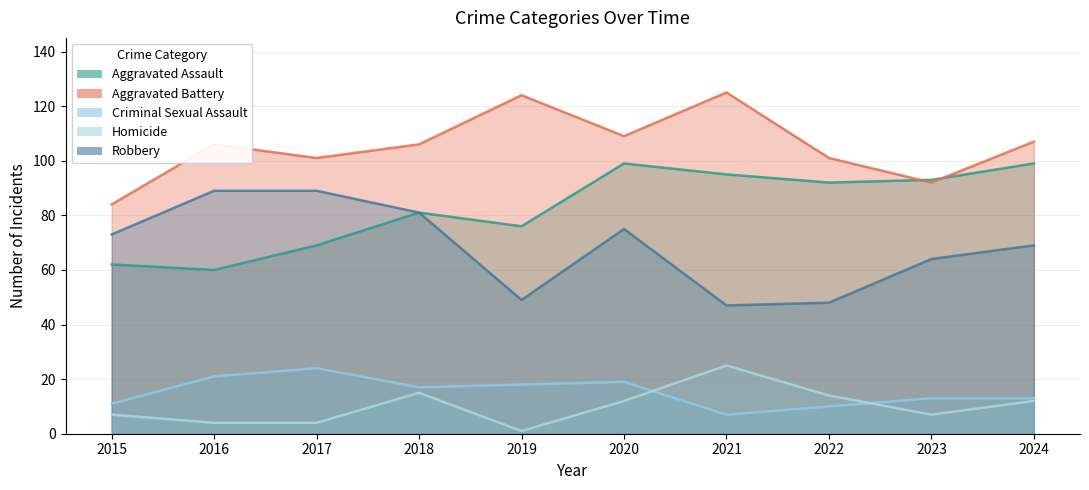

What is the spread (max minus min) of values at 2017?

97